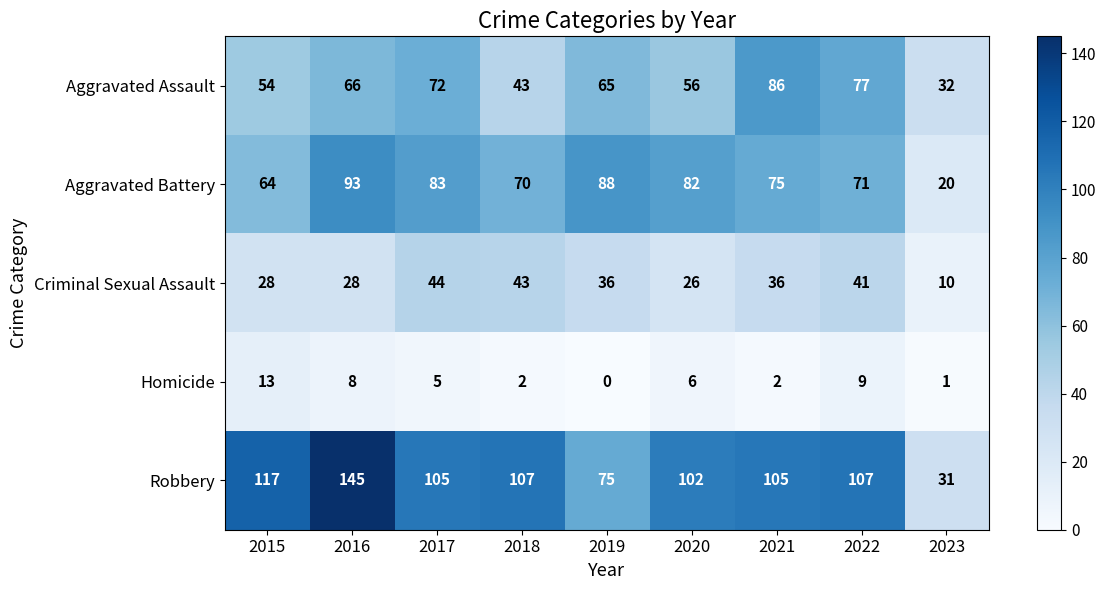

At which category is the sum across all series the highest?

2016